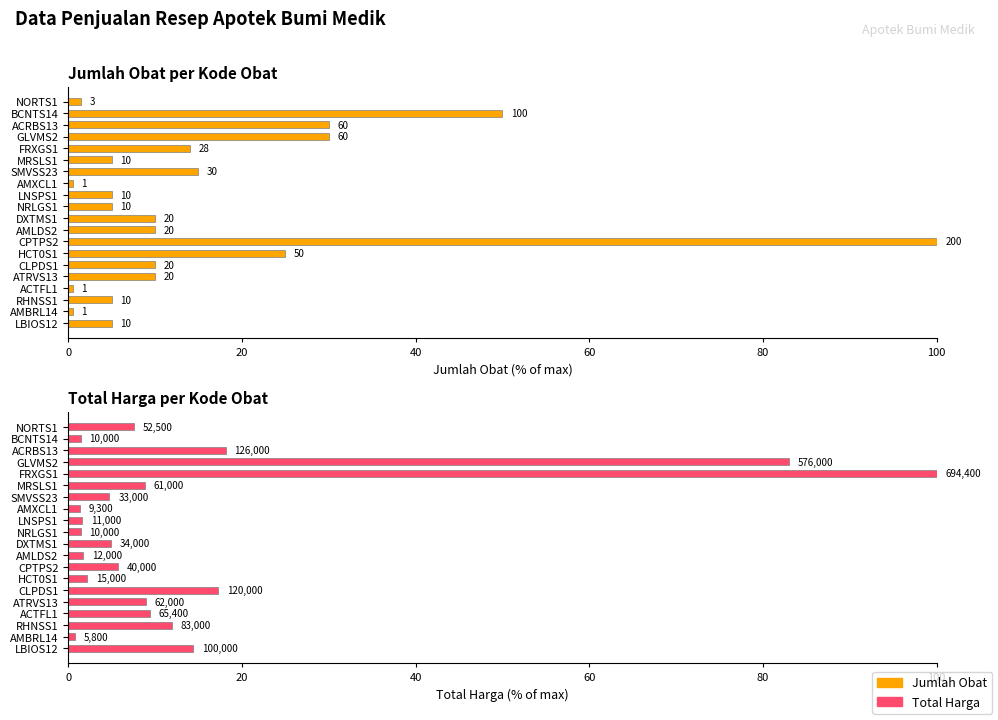

How many values in the Total Harga series are below 7?

10